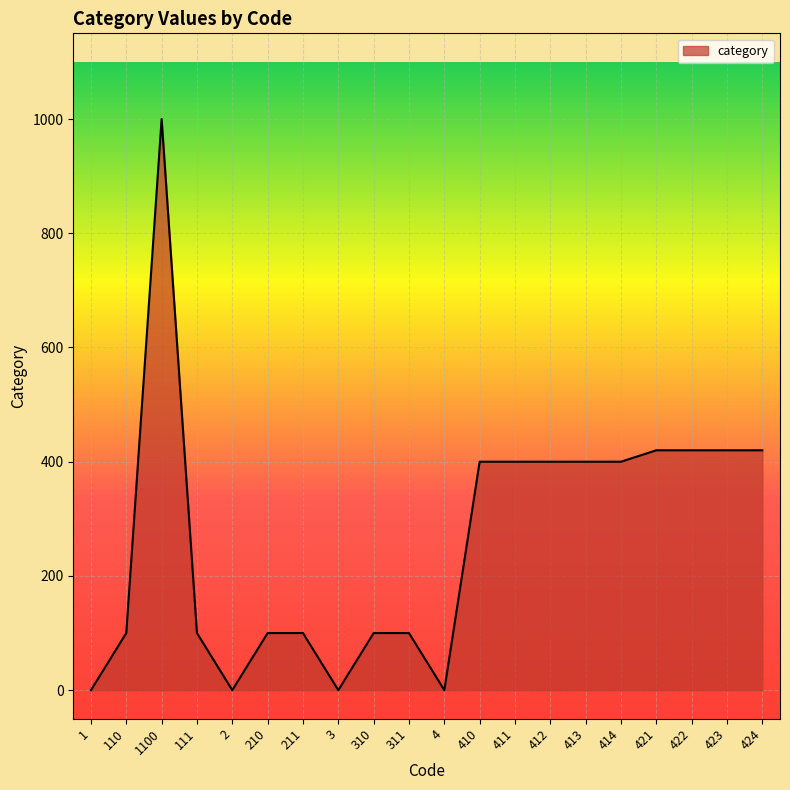

Reading right to left, what are all the values shown in this chart?

420	420	420	420	400	400	400	400	400	0	100	100	0	100	100	0	100	1000	100	0